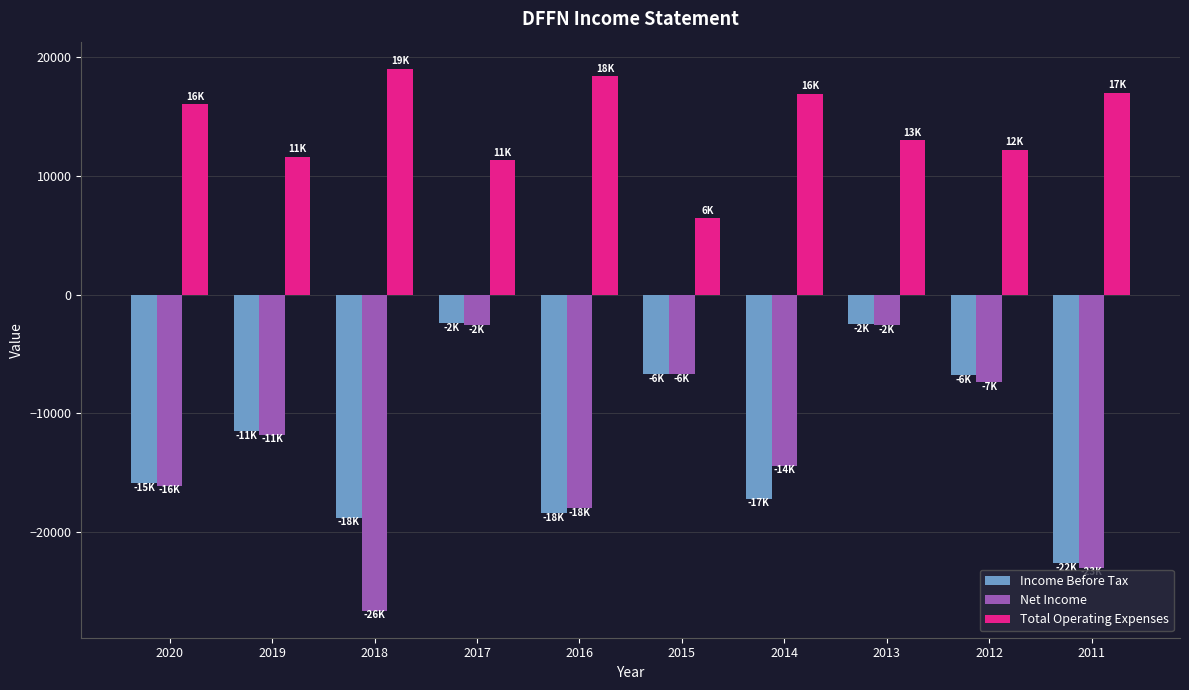

What is the difference between the maximum and minimum values in the Net Income series?

24000